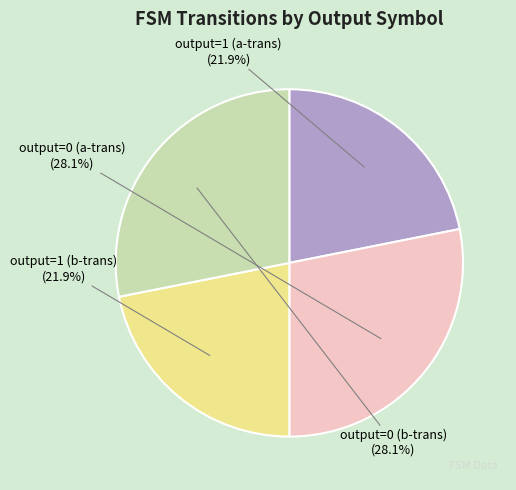

How much of the chart is everything except output=0 (b-trans)?

71.9%